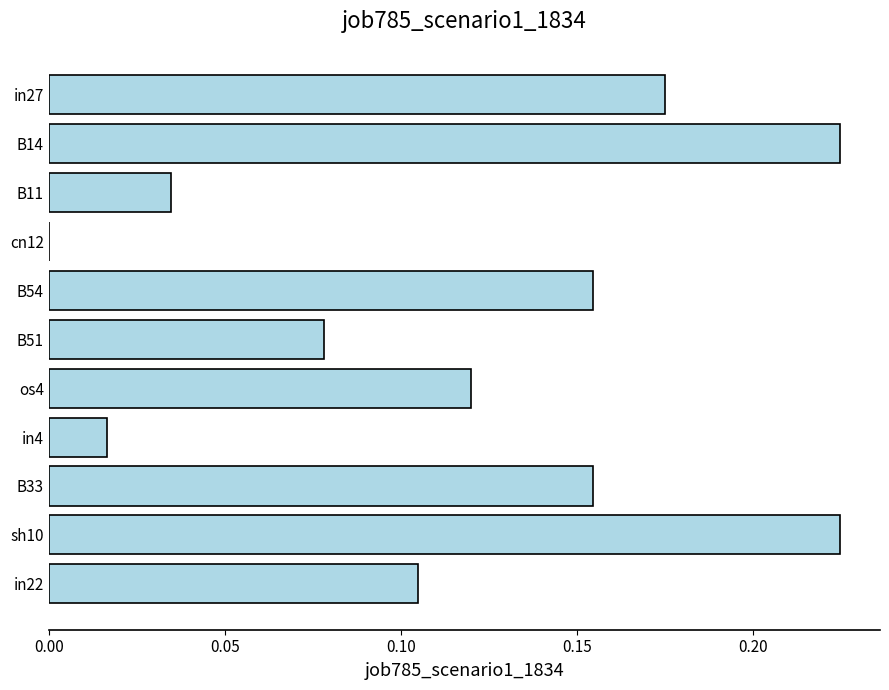

The value at B51 is 0.0. True or false?

False